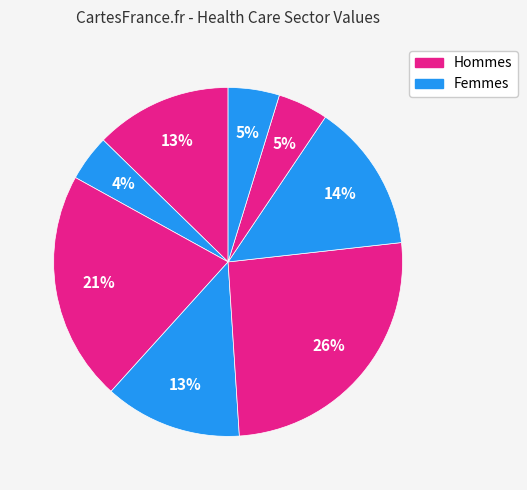

How many segments does this pie chart have?

8